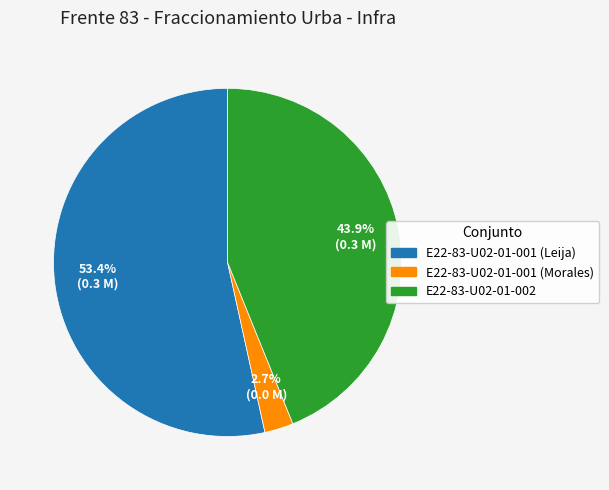

Between E22-83-U02-01-001 (Morales) and E22-83-U02-01-001 (Leija), which is larger?

E22-83-U02-01-001 (Leija)